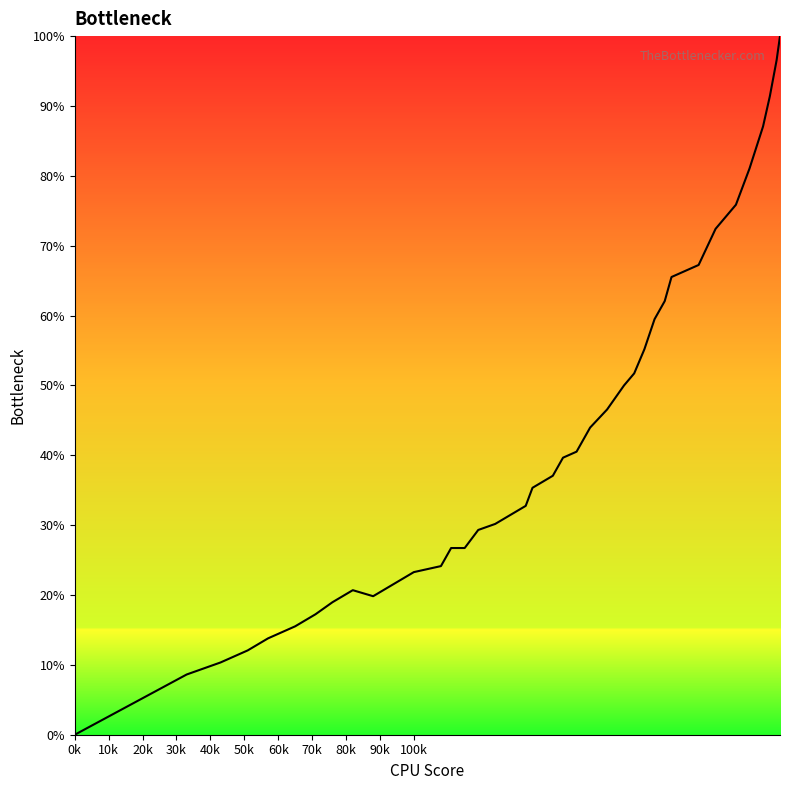

What is the maximum value shown in the chart?

100.0